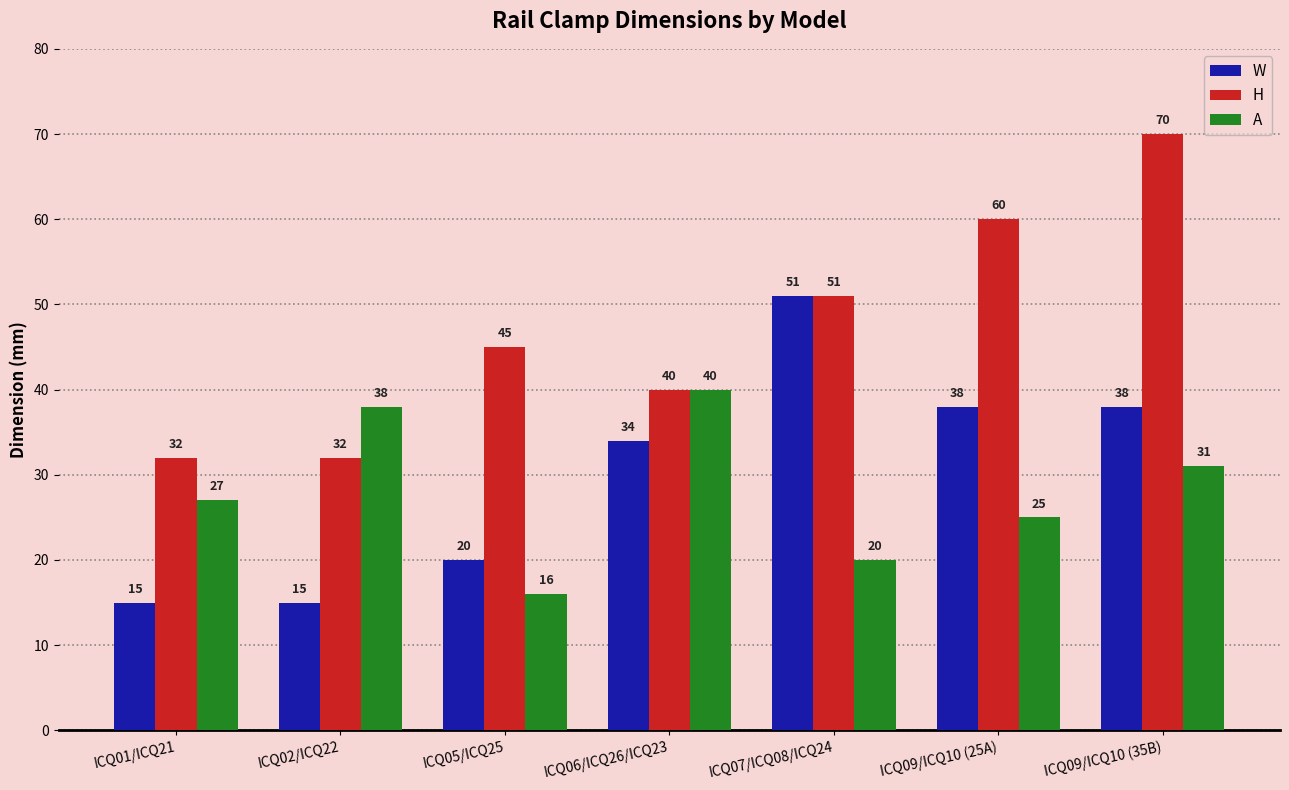

What is the difference between the highest and lowest values at ICQ09/ICQ10 (35B)?

39